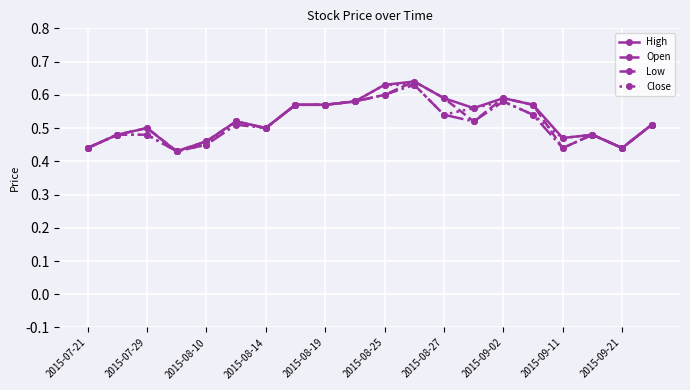

At how many categories does at least one series exceed 0?

20